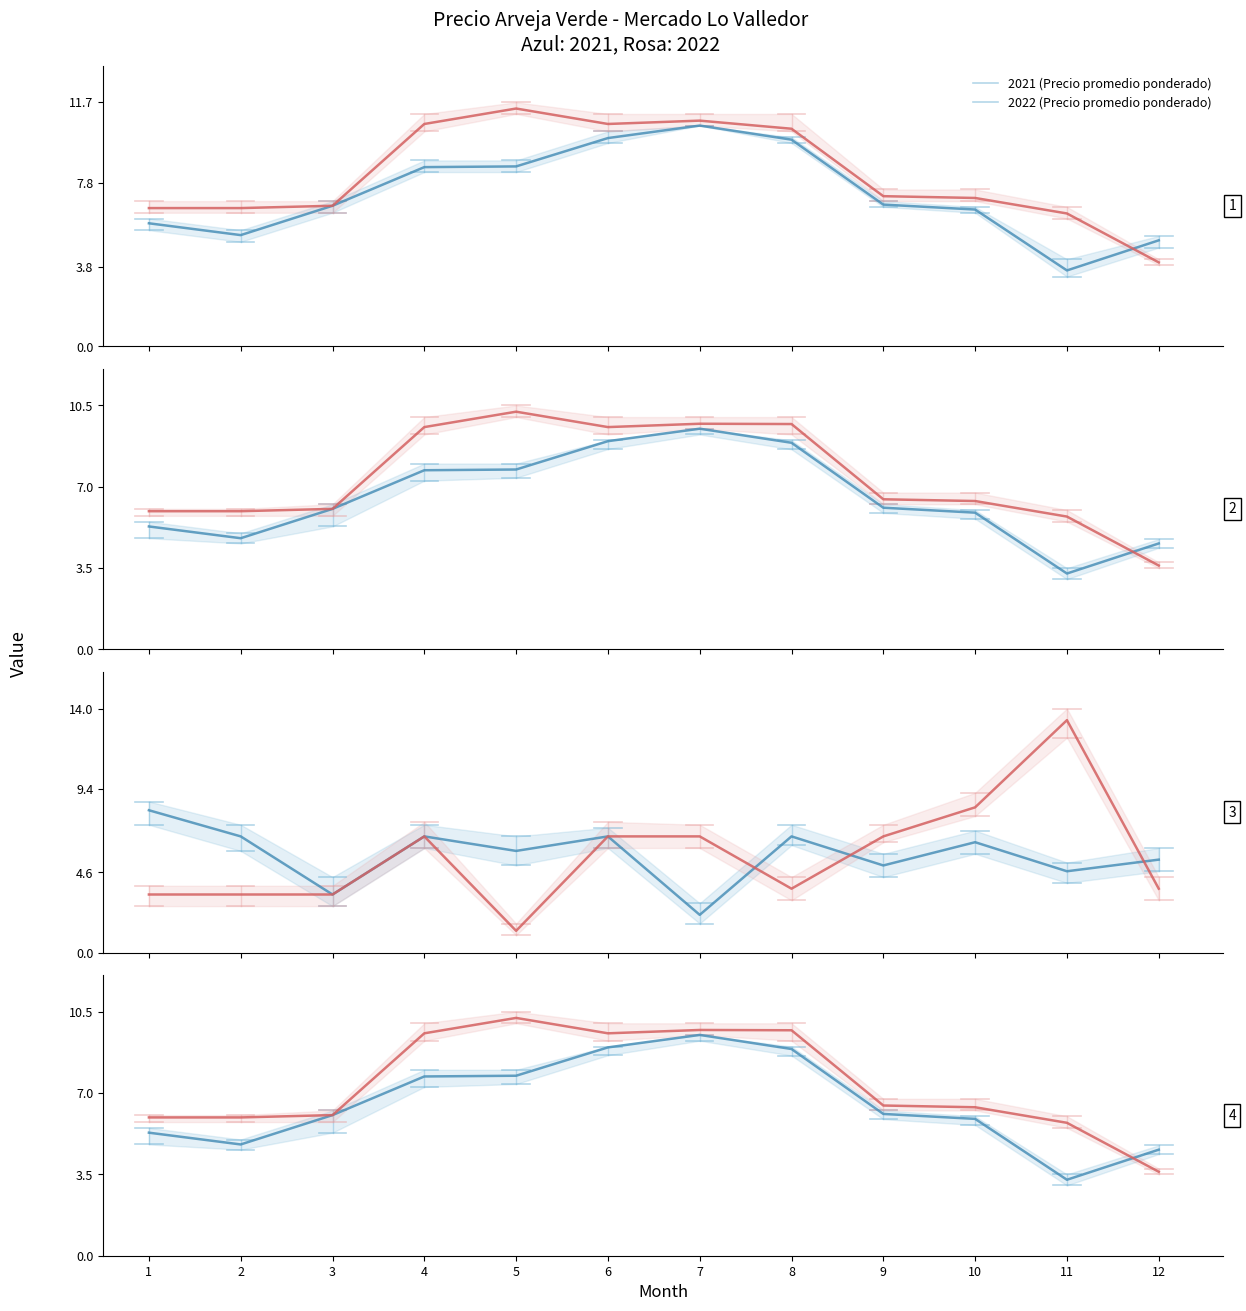

How many data points does each series have?

12